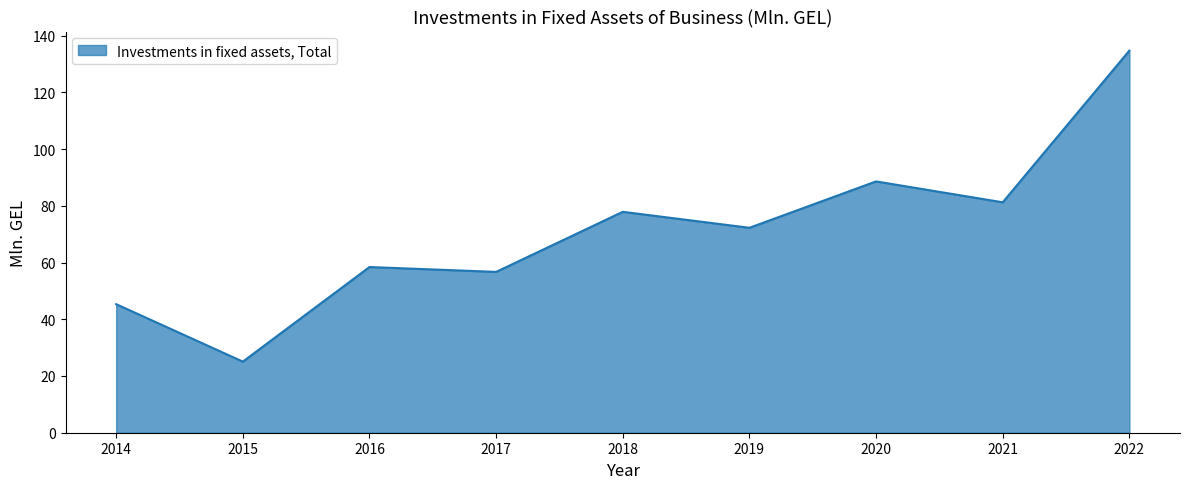

What is the difference between the maximum and minimum values?

109.6